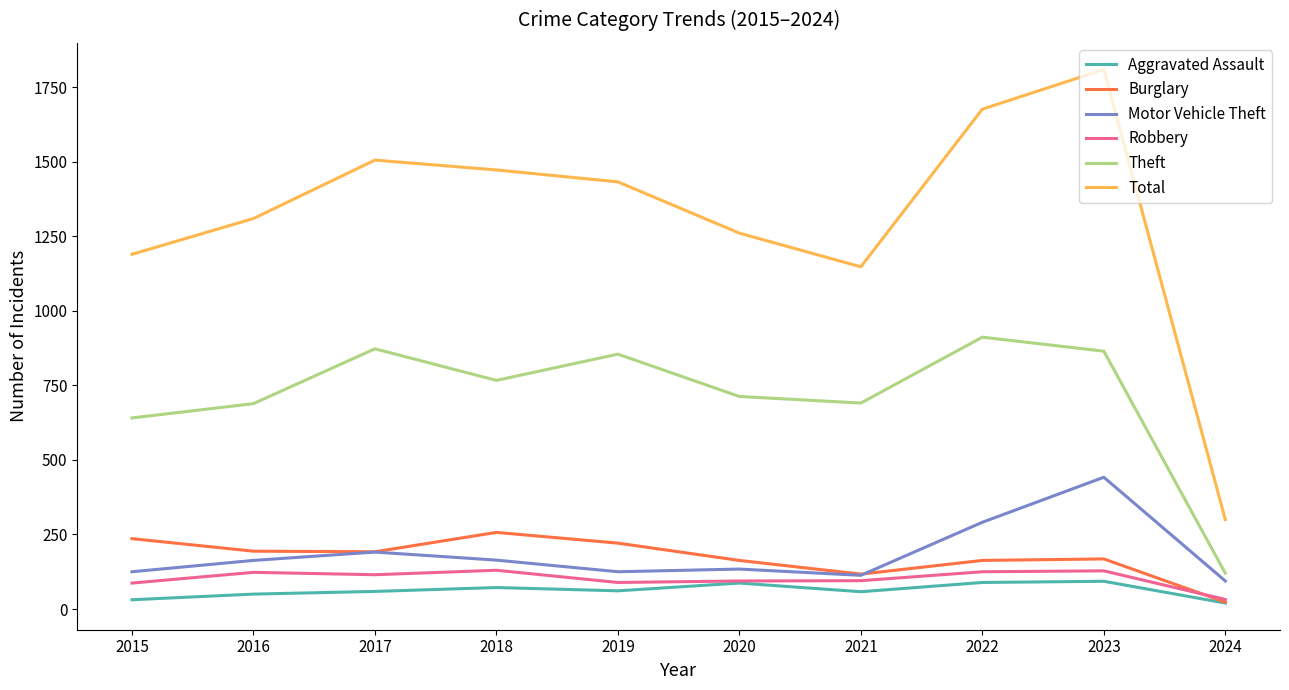

Which series has the largest total across all categories?

Total